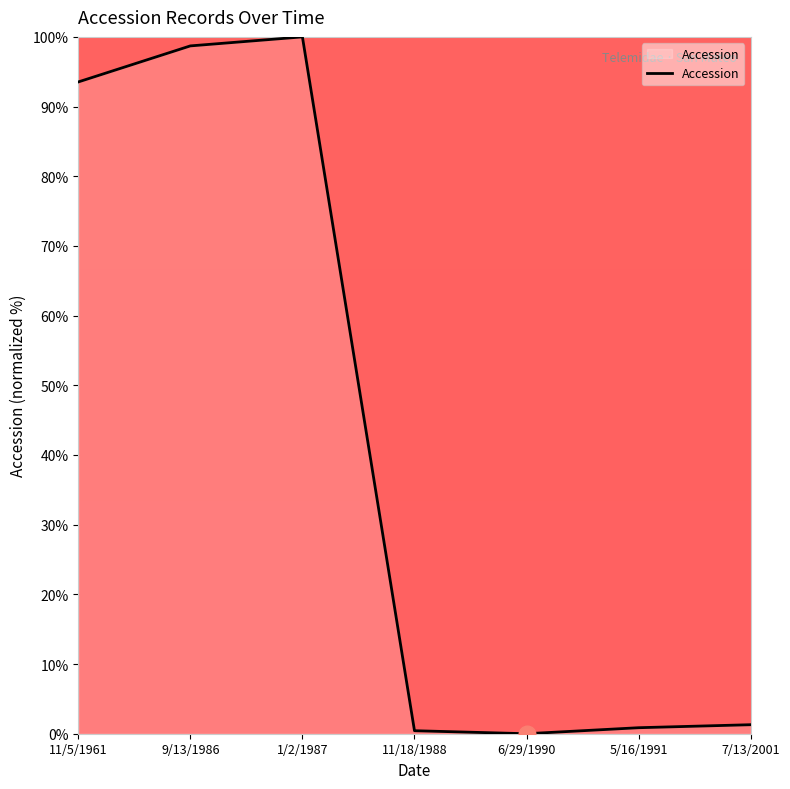

Which has a higher value, 9/13/1986 or 11/5/1961?

9/13/1986